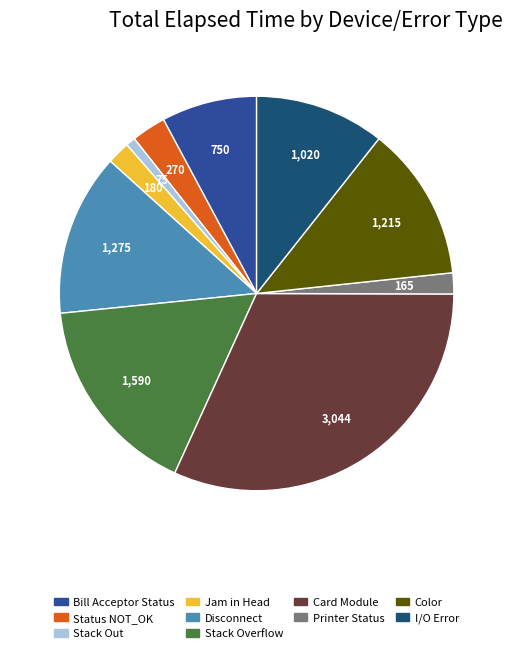

Is there any slice that represents more than half of the pie?

No